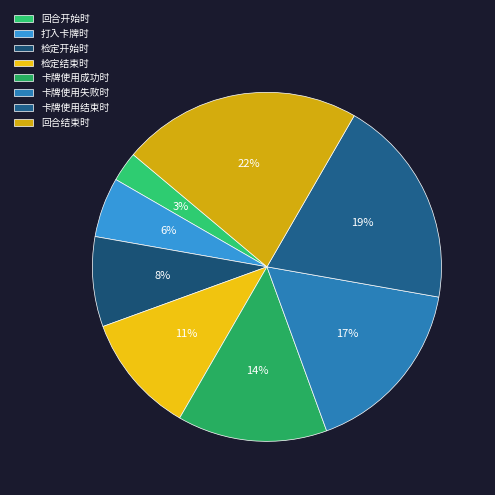

To the nearest percent, what percentage of the pie is 检定结束时?

11%